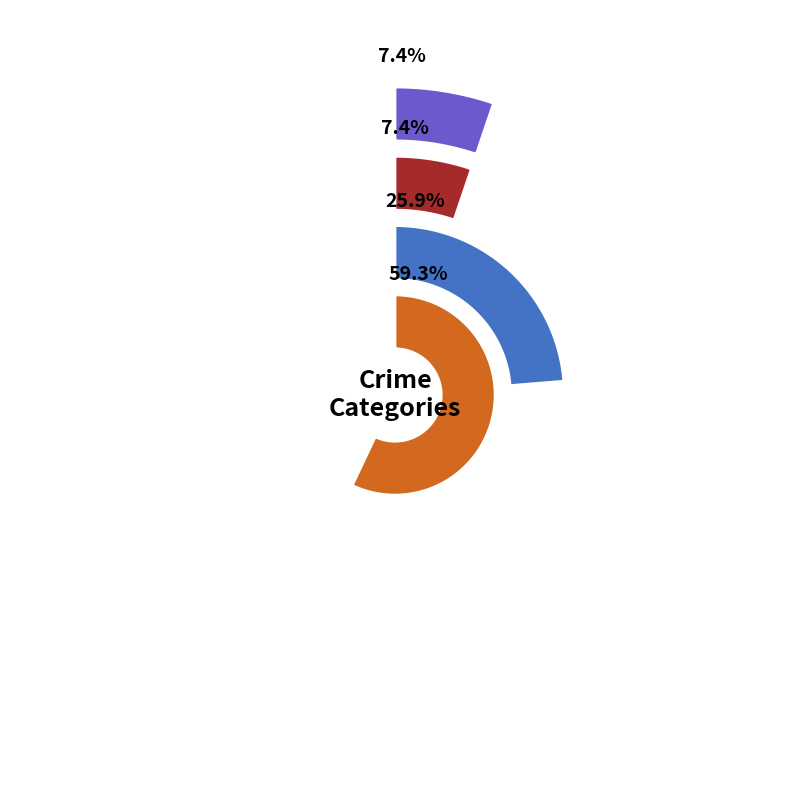

True or false: Theft accounts for 27% of the total.

True